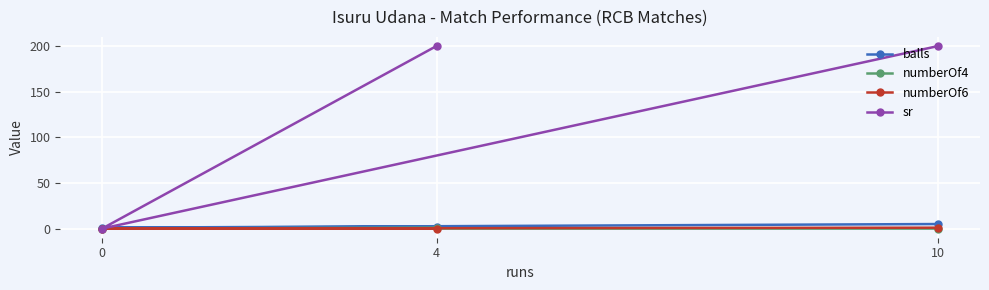

What are all the series names shown in the legend?

balls, numberOf4, numberOf6, sr